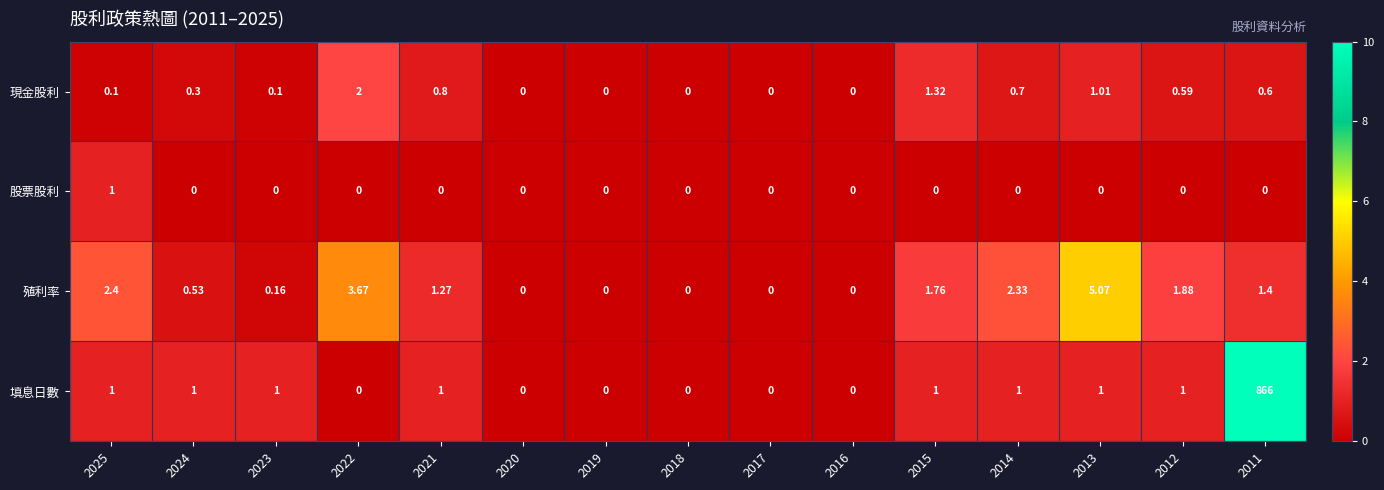

Which series has the largest range (max minus min)?

填息日數